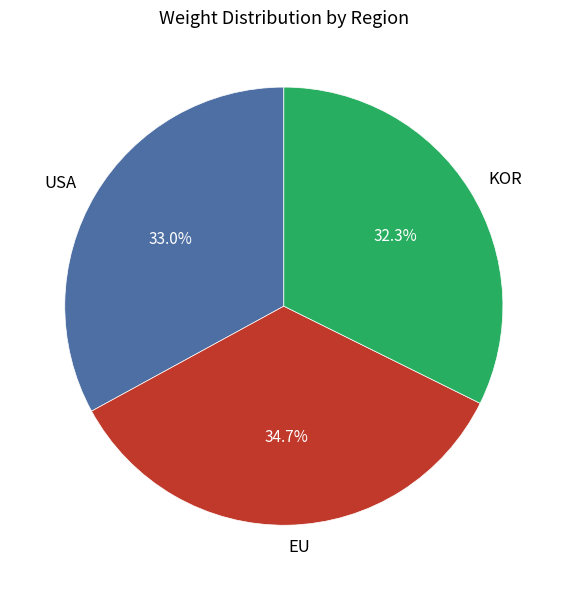

True or false: USA accounts for 23% of the total.

False